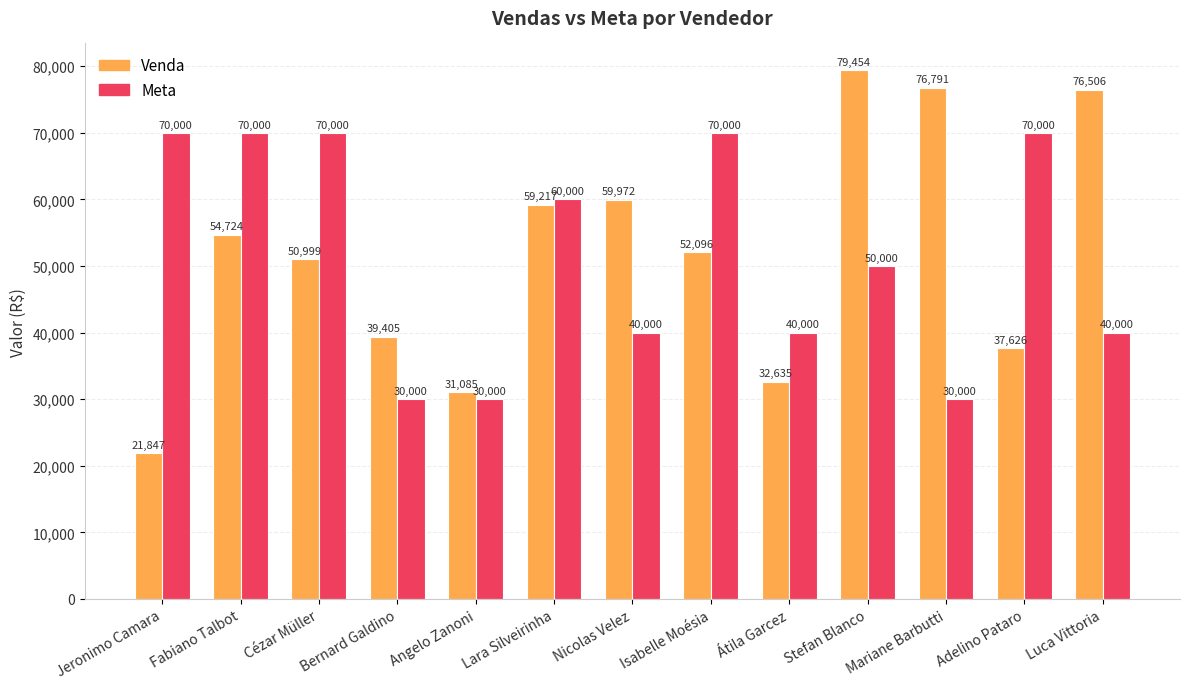

How many series are shown in this chart?

2